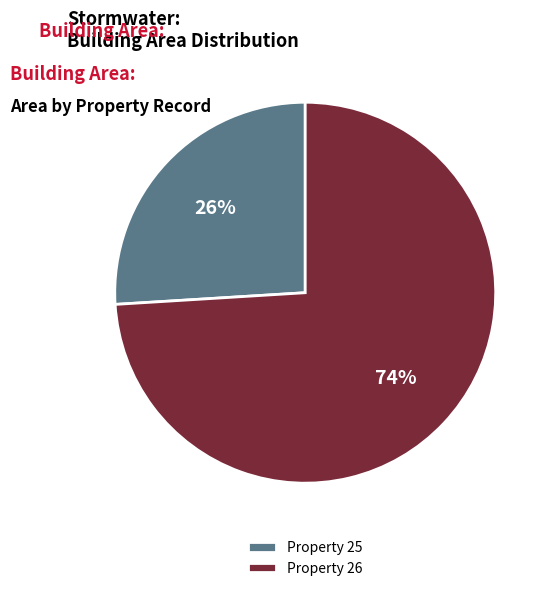

Combined, do Property 25 and Property 26 account for over 50%?

Yes